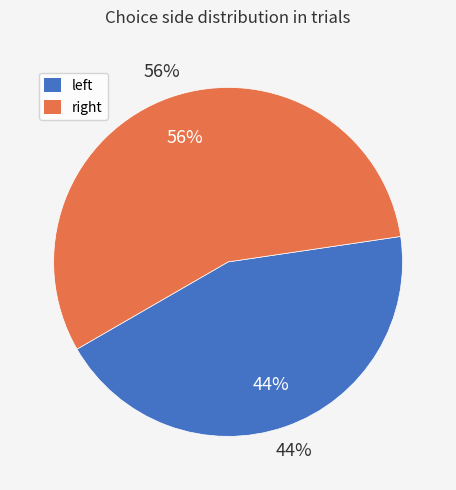

Which slice is the smallest?

left